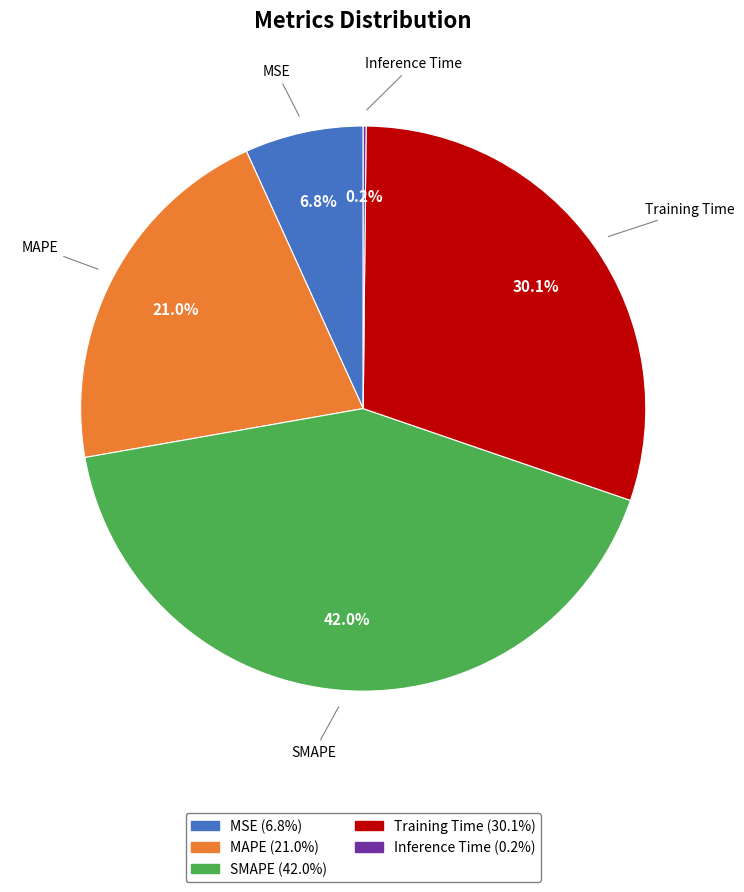

Between MAPE and MSE, which is larger?

MAPE